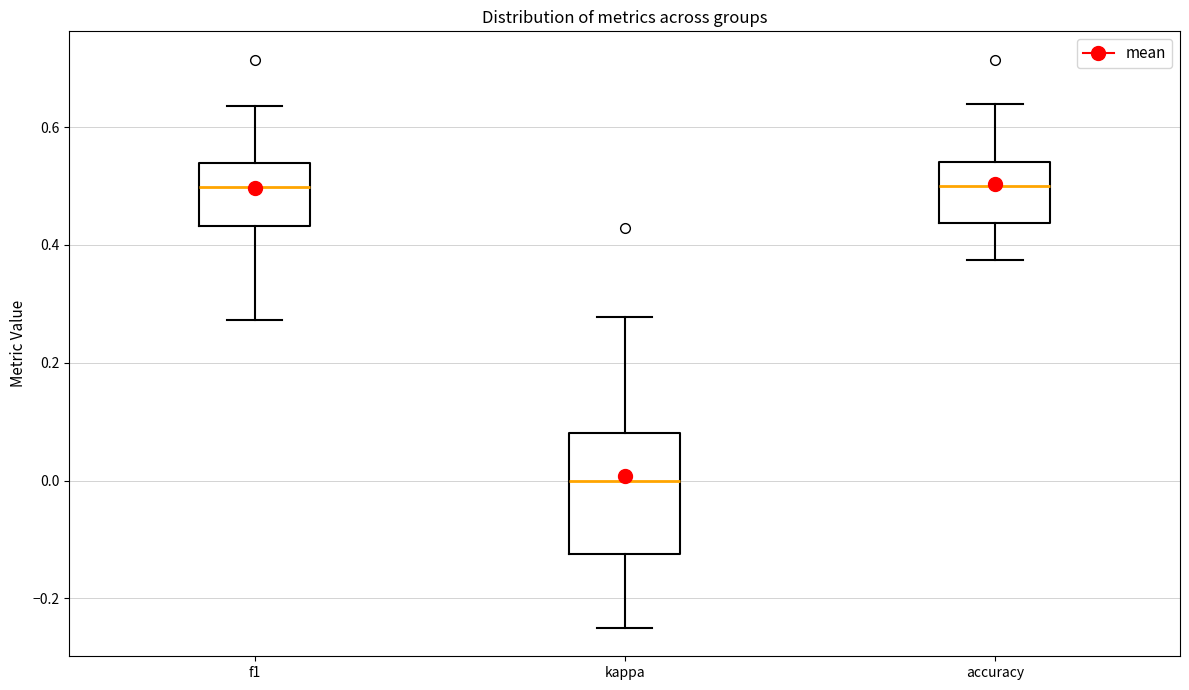

Reading left to right, transcribe this box plot: for each box, give where its median line is, the range the box spans, and where its two whiskers end, as read against the y-axis. The values are not printed on the chart, so give them approximately, as read against the axis.

f1: median 0.50, box 0.44 to 0.54, whiskers 0.28 to 0.64
kappa: median 0.00, box -0.12 to 0.08, whiskers -0.24 to 0.28
accuracy: median 0.50, box 0.44 to 0.54, whiskers 0.38 to 0.64